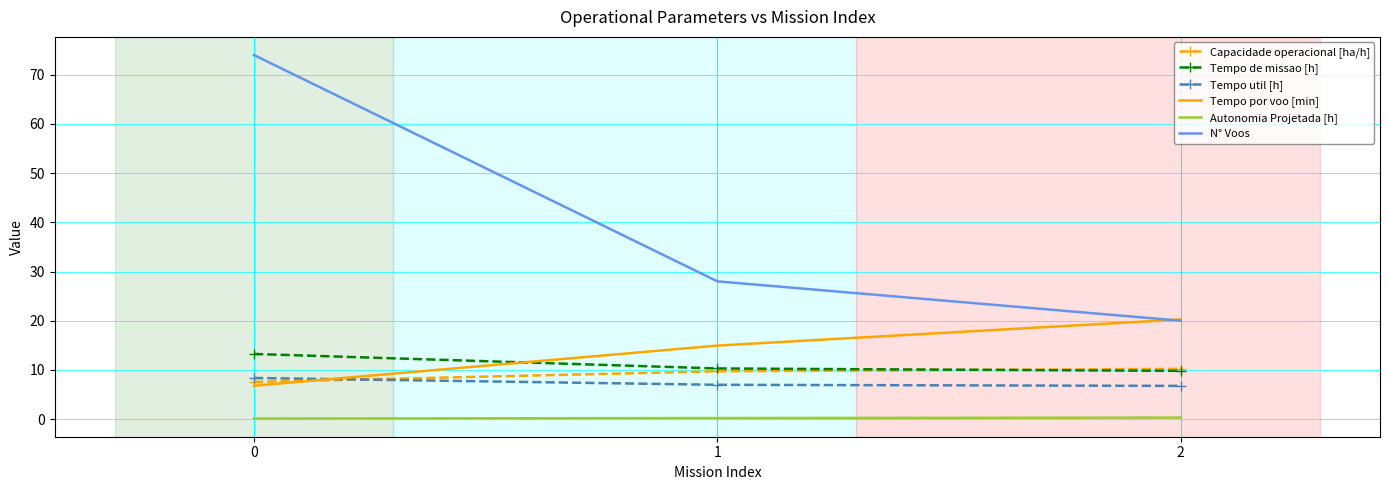

What is the average value of the Capacidade operacional [ha/h] series?

9.2